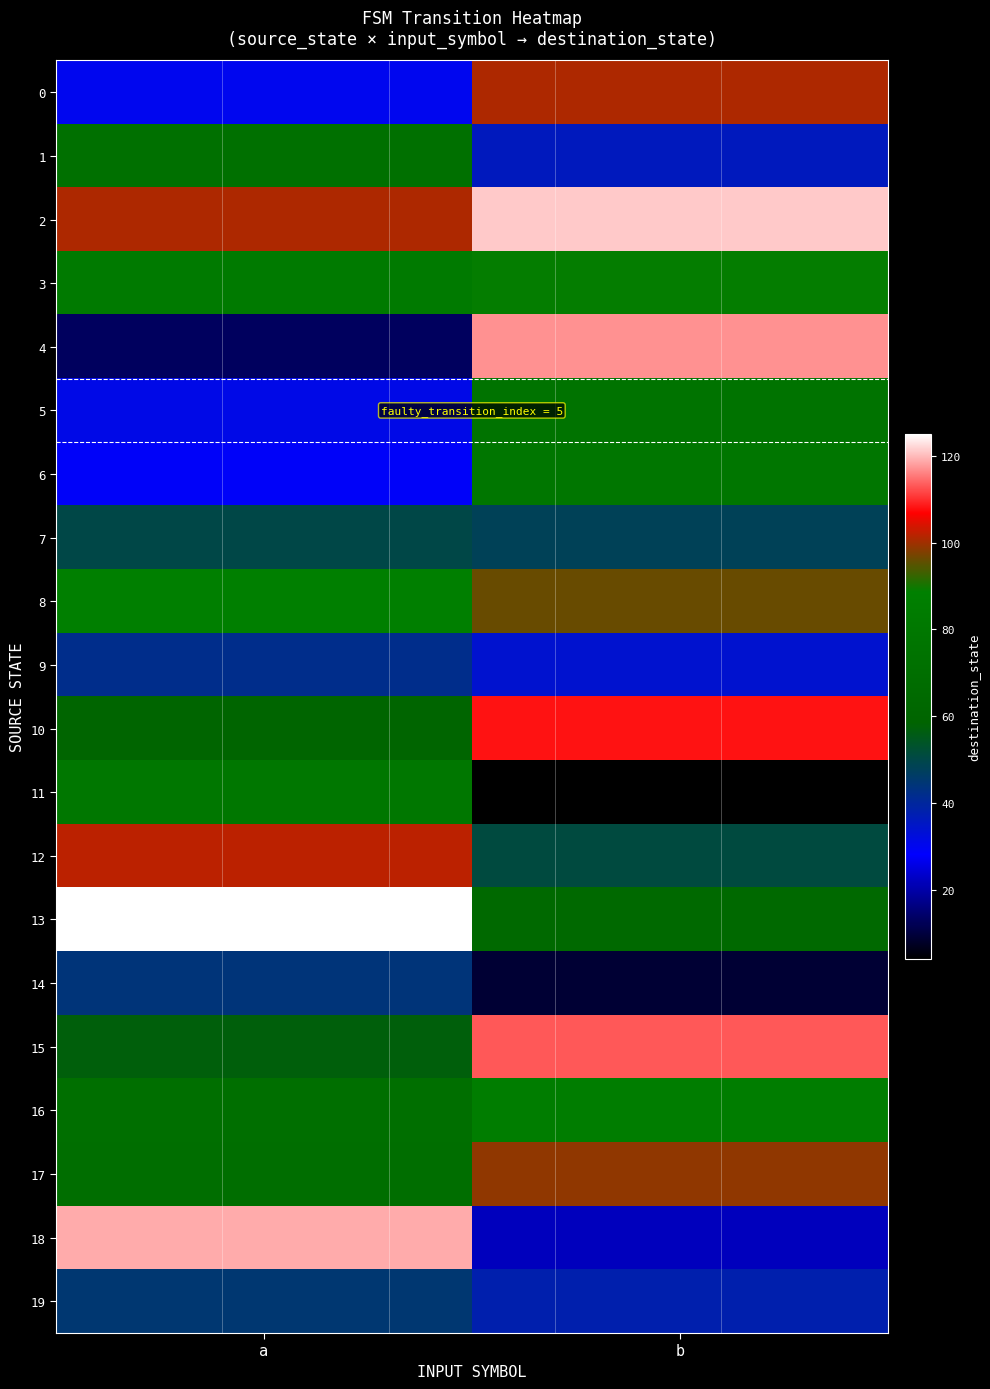

Which series has the largest range (max minus min)?

4